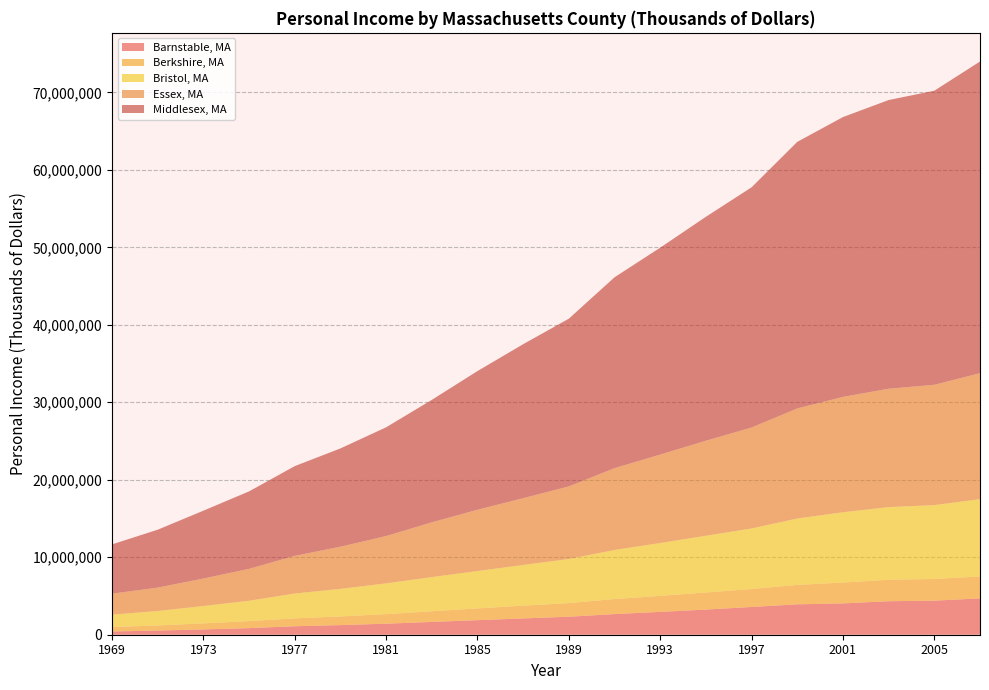

Reading left to right, list all the values displayed in this chart.

Barnstable, MA: 417658	537720	686560	852195	1092583	1240807	1423426	1651175	1879199	2104036	2322705	2663707	2947615	3245177	3581189	3924102	4041039	4324096	4398230	4690688
Berkshire, MA: 578436	657388	779029	906579	1018502	1119412	1235703	1378606	1519562	1649138	1757820	1946220	2065312	2206429	2317103	2507654	2694675	2773245	2800241	2826054
Bristol, MA: 1596531	1865575	2240065	2627226	3205390	3560324	3967476	4407777	4822141	5250044	5694731	6328909	6824123	7322178	7816417	8566072	9071378	9373939	9530964	9979711
Essex, MA: 2704944	3022721	3549303	4117182	4863220	5438440	6111443	7069915	7912120	8620155	9368823	10560743	11416607	12268064	13030006	14209954	14891923	15281141	15529416	16264704
Middlesex, MA: 6364115	7471790	8755463	9998797	11582972	12688138	14034727	15806071	17899080	19877449	21651179	24636674	26705651	28902056	31005047	34406536	36116240	37261029	37956657	40224794